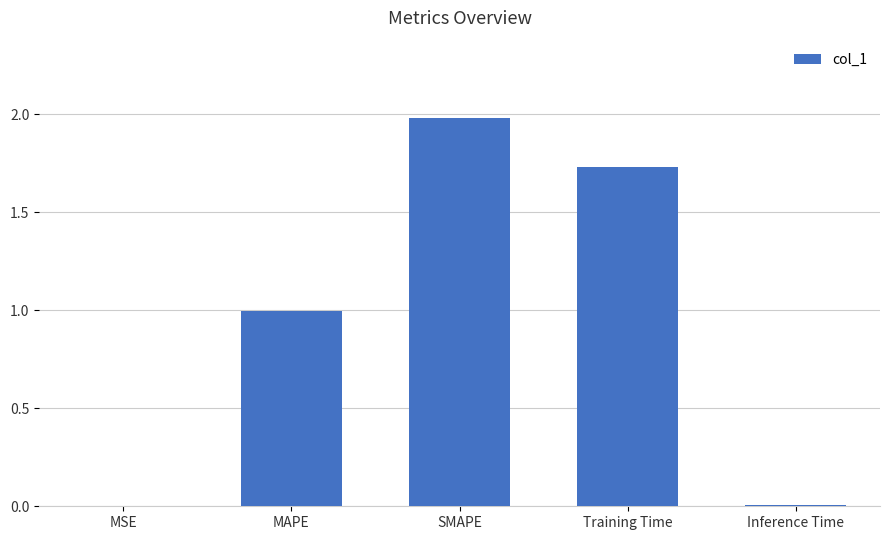

Between SMAPE and Inference Time, which is larger?

SMAPE